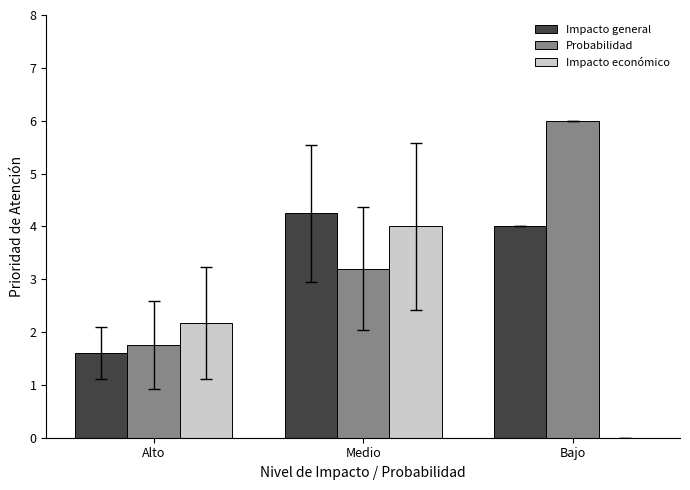

At which category is the sum across all series the highest?

Medio